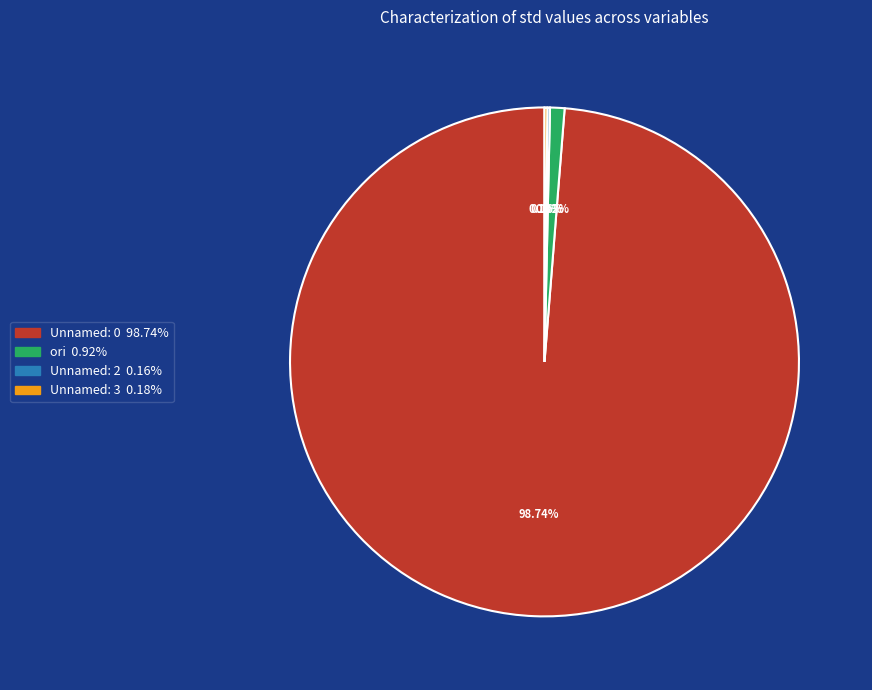

Is there a majority slice in this chart?

Yes